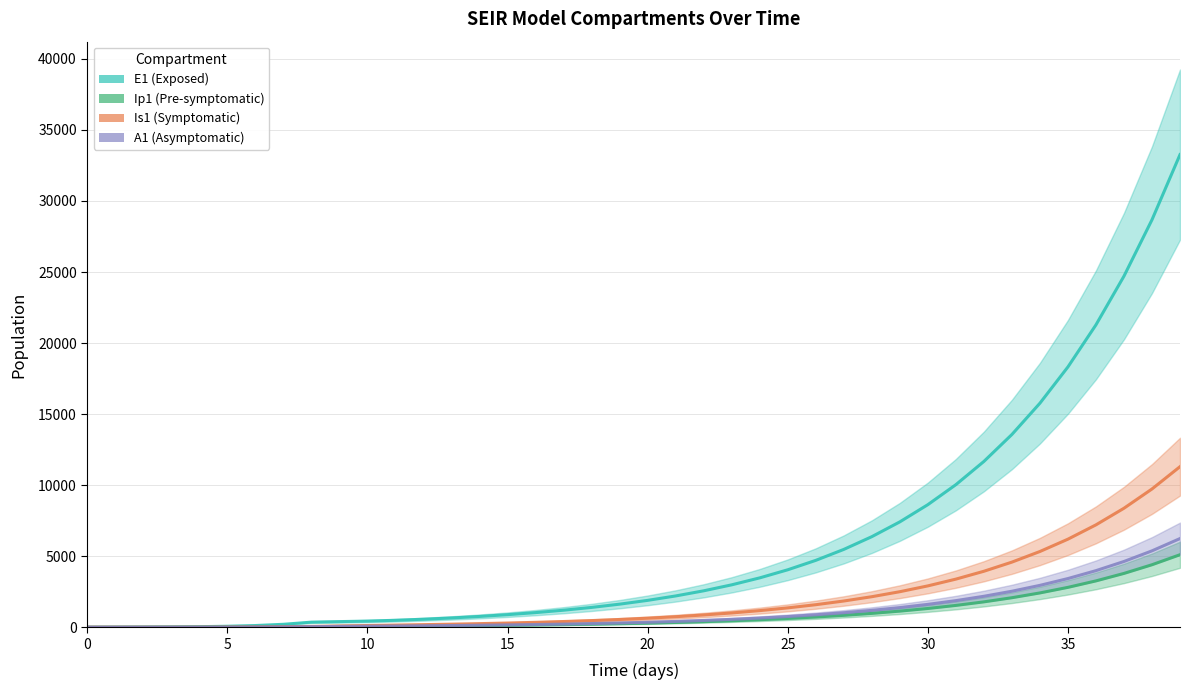

True or false: Is1 has more than 1 points higher than both neighbors.

False